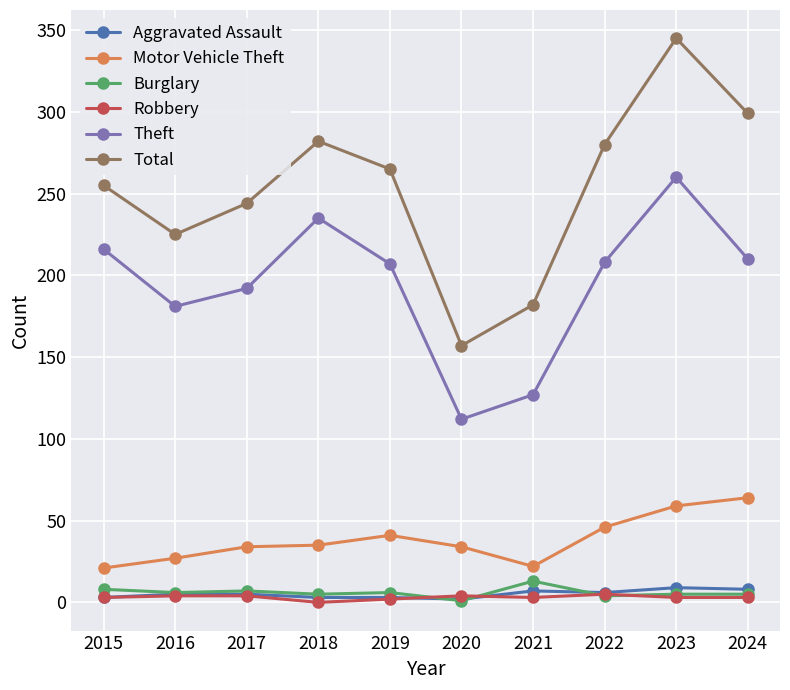

What is the sum of all Total values?

2534